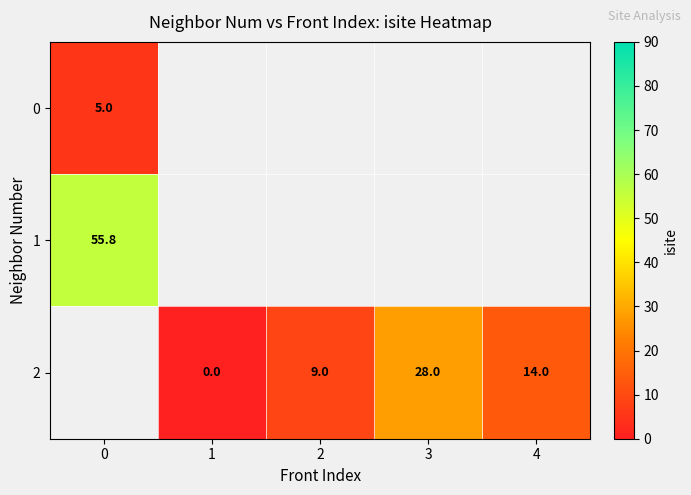

The 2 series shows 9.0 at 2. True or false?

True